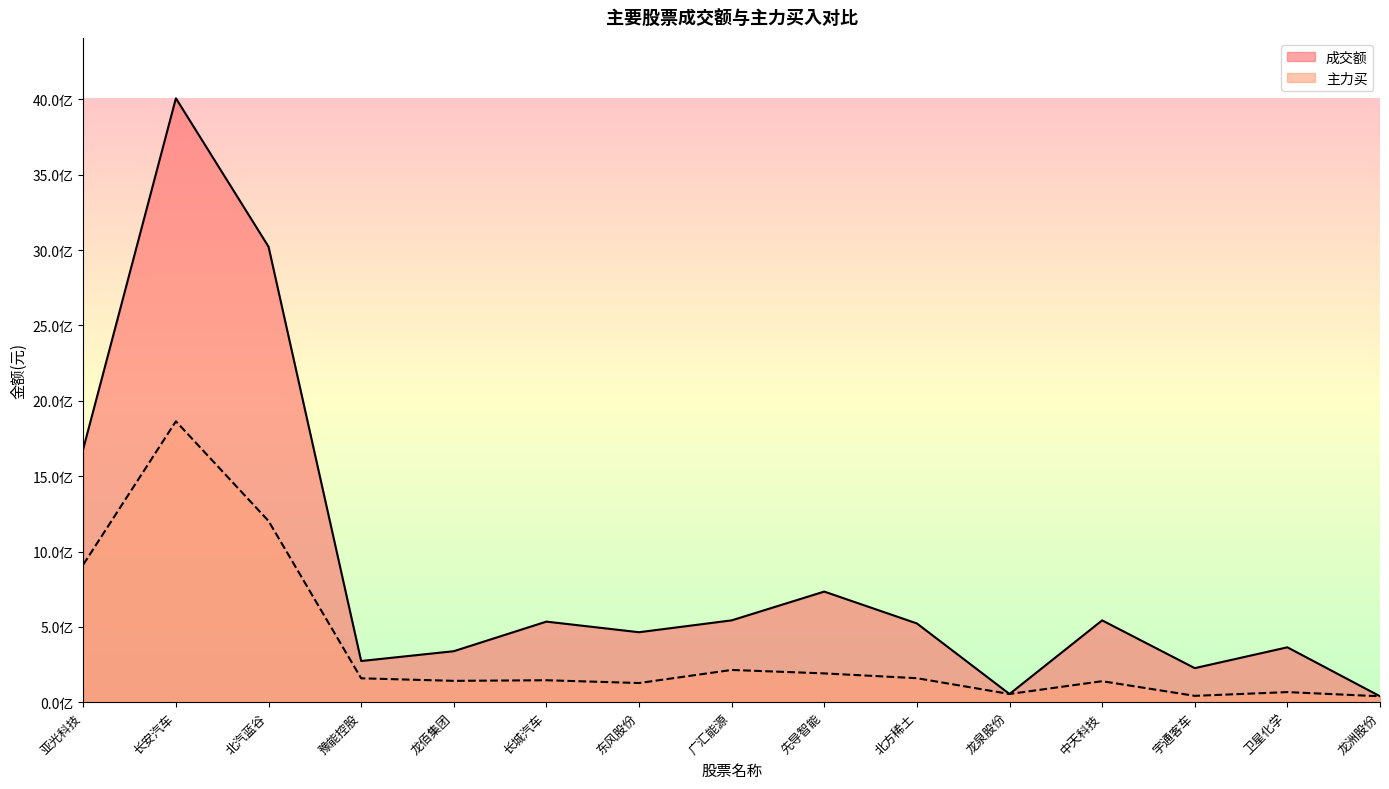

What value does the 主力买 series have at 龙佰集团?

141557949